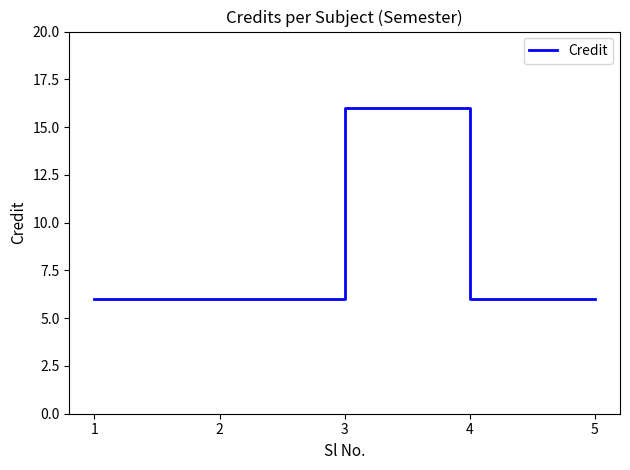

At which category does the data reach its first local peak?

3